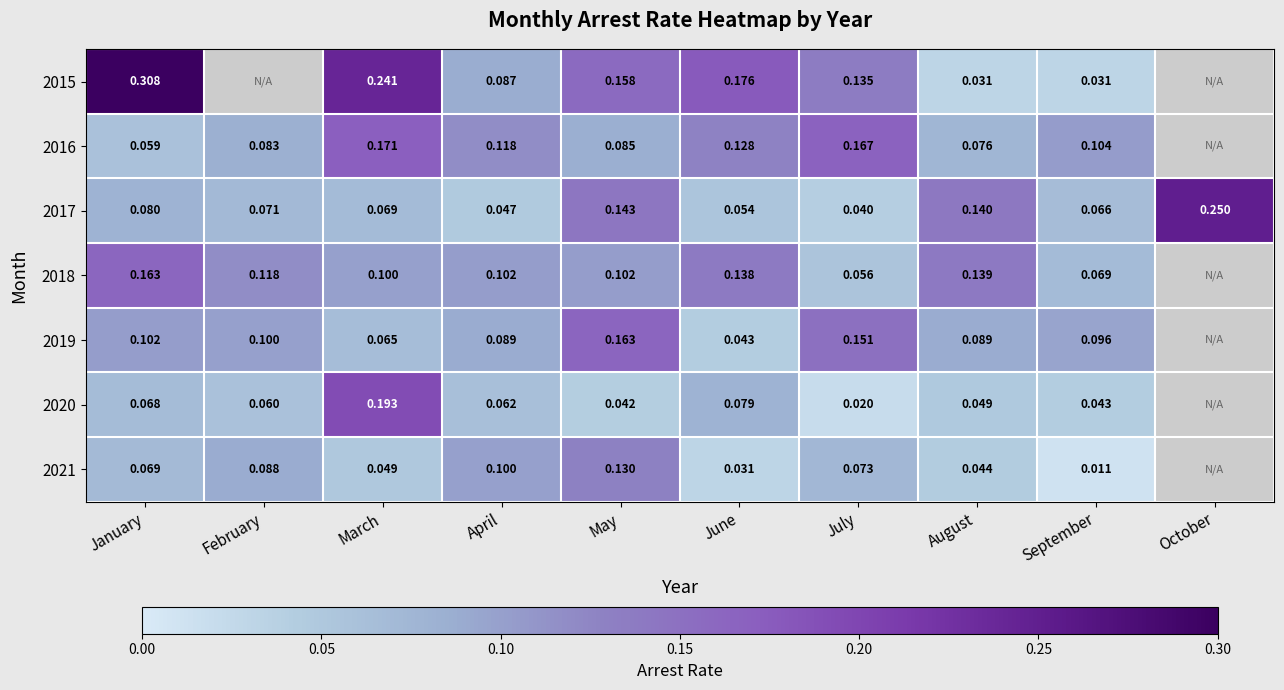

How many series are shown in this chart?

7